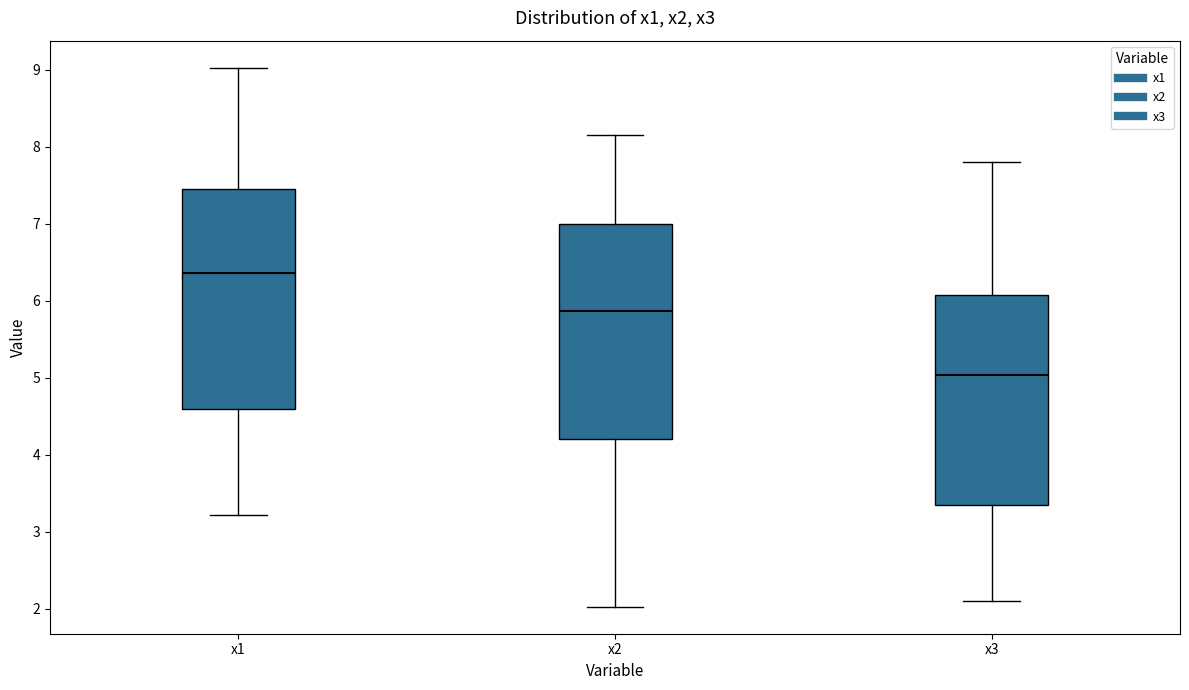

Where does the median line of the box for x3 sit on the y-axis? The values are not printed on the chart, so give them approximately, as read against the axis.

5.0